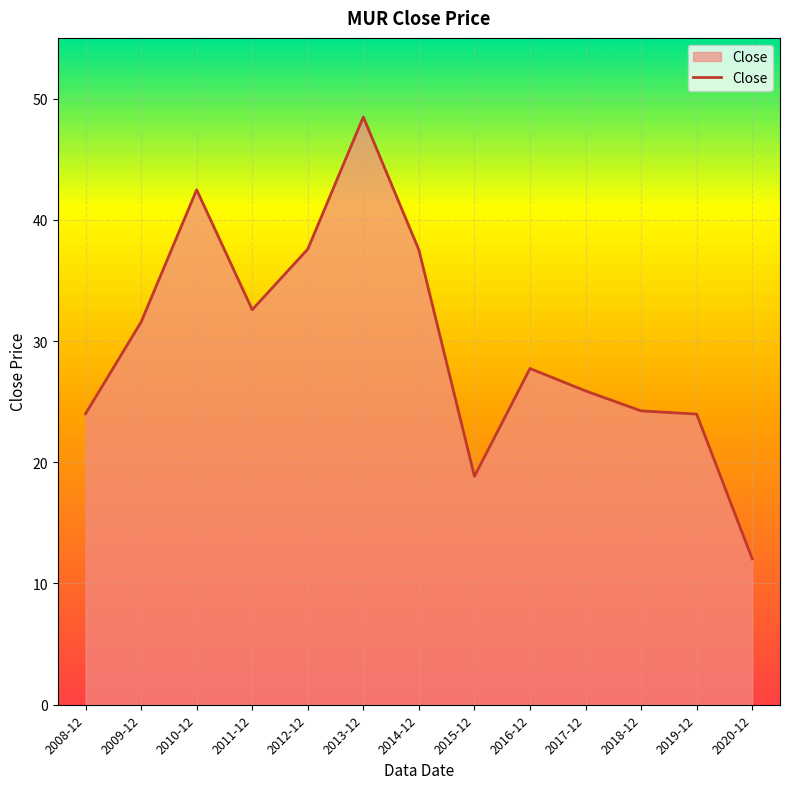

Is it true that the value at 2016-12 is 27.7?

True